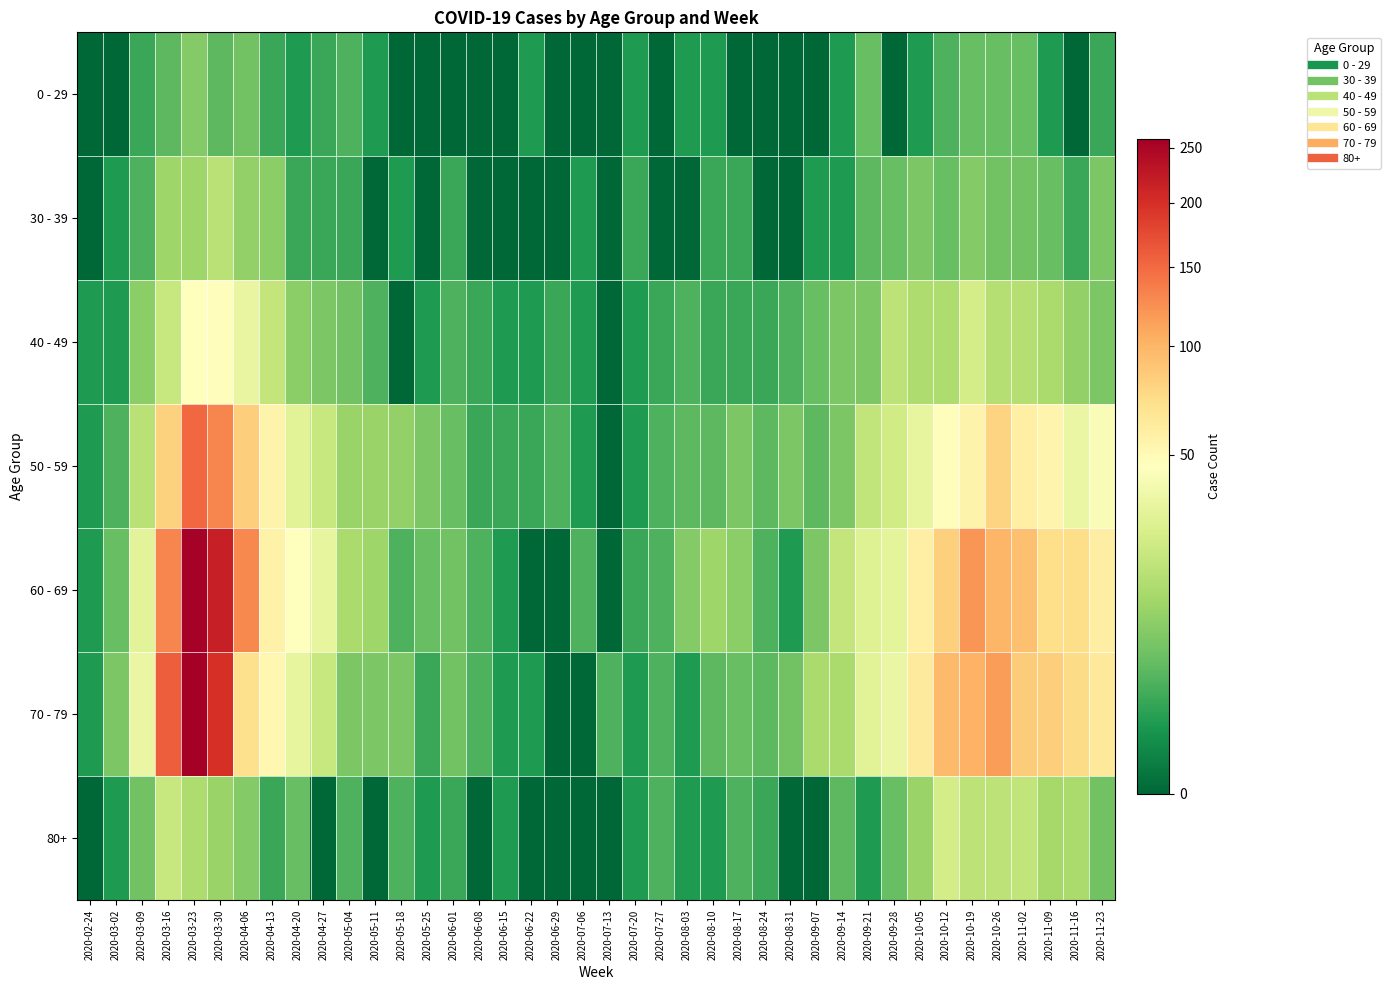

Rank the series at 2020-03-09 from lowest to highest value.

0 - 29, 30 - 39, 80+, 40 - 49, 50 - 59, 60 - 69, 70 - 79